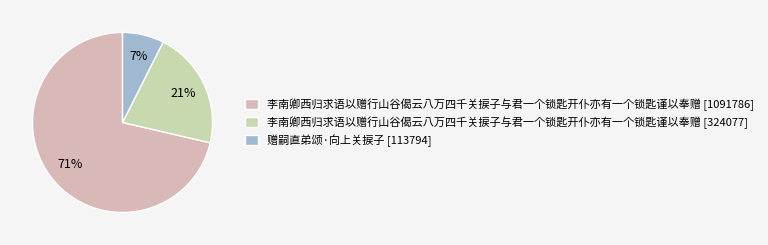

What is the ratio of the value at 赠嗣直弟颂·向上关捩子 [113794] to the value at 李南卿西归求语以赠行山谷偈云八万四千关捩子与君一个锁匙开仆亦有一个锁匙谨以奉赠 [1091786]?

0.1